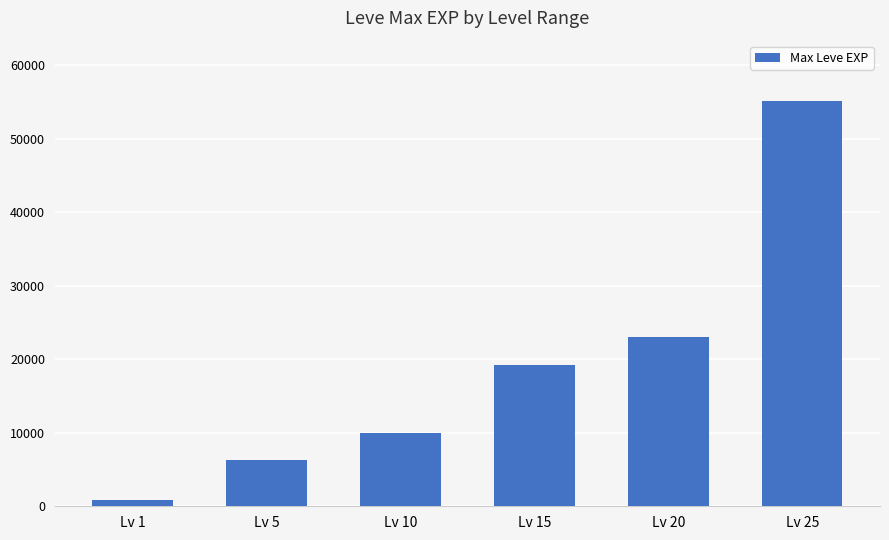

What is the change in value from Lv 5 to Lv 15?

+12990